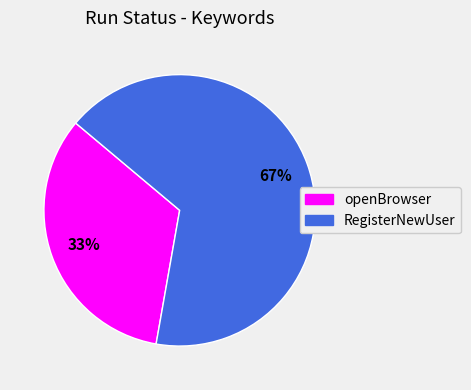

Is the sum of RegisterNewUser and openBrowser greater than half?

Yes